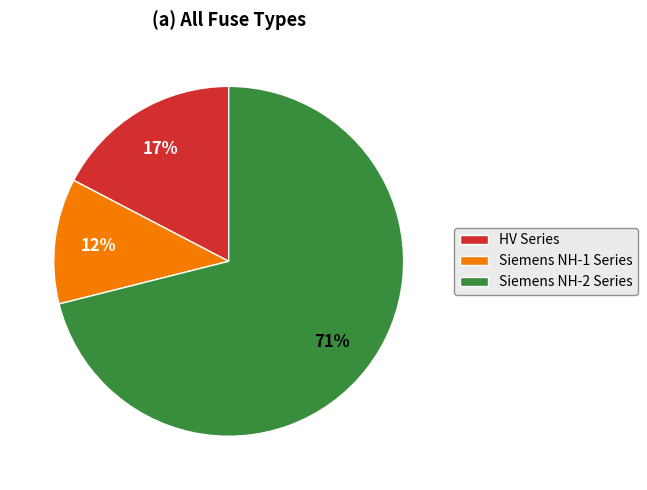

To the nearest percent, what is the difference between the largest and smallest slice percentages?

59%